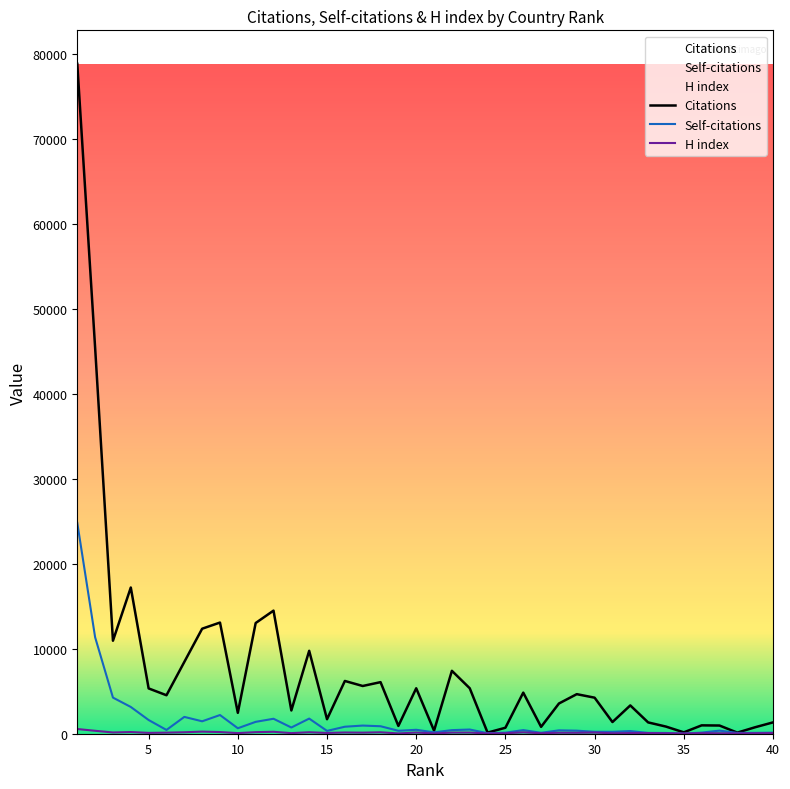

List the labels in order of Citations value, largest first.

1, 2, 4, 12, 9, 11, 8, 3, 14, 7, 22, 16, 18, 17, 23, 20, 5, 26, 29, 6, 30, 28, 32, 13, 10, 15, 31, 40, 33, 36, 37, 19, 34, 27, 39, 25, 21, 35, 24, 38